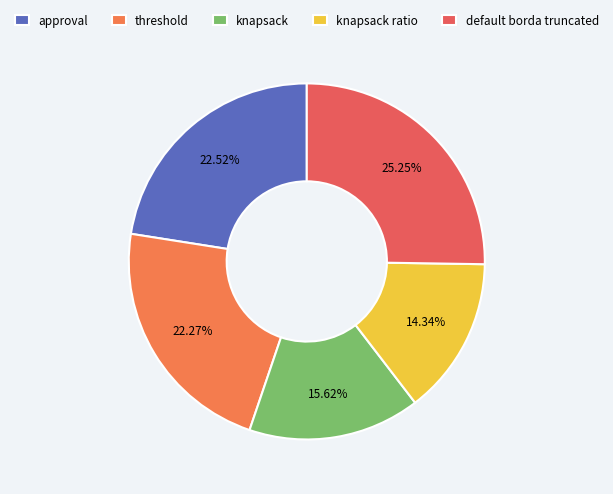

Rank the categories by value from highest to lowest.

default borda truncated, approval, threshold, knapsack, knapsack ratio